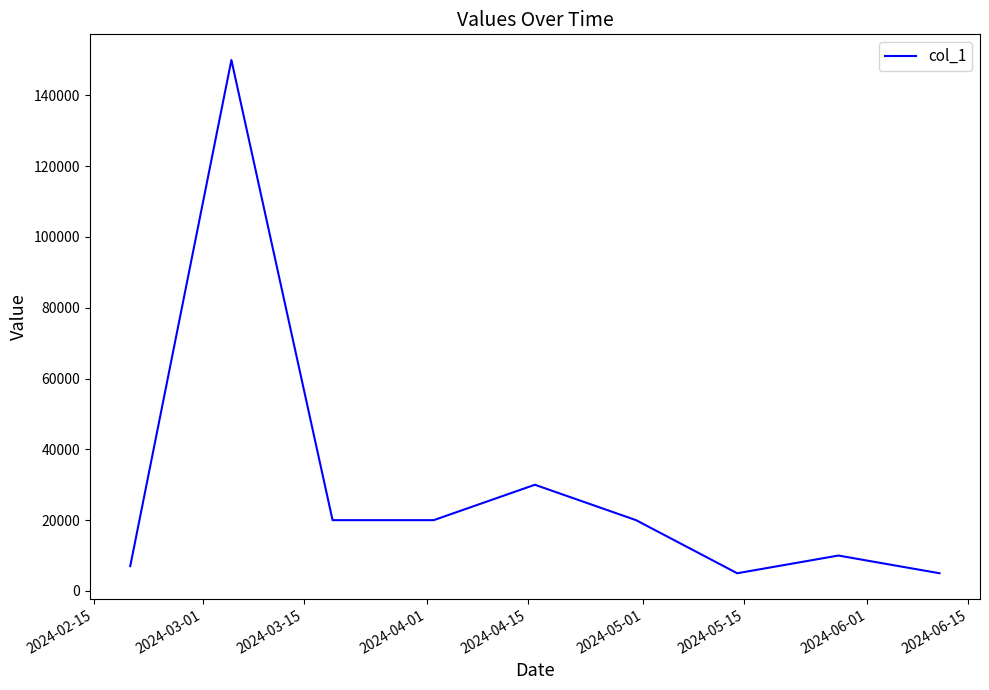

What is the maximum value shown in the chart?

150000